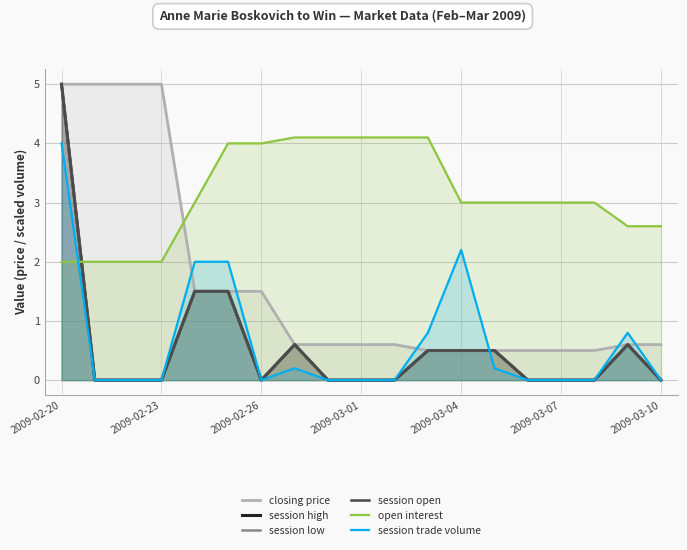

What is the highest value of the open interest series?

4.1